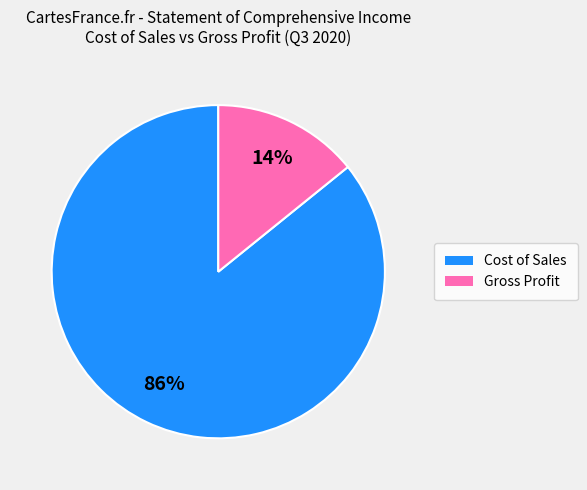

Does Gross Profit represent more than half of the total?

No